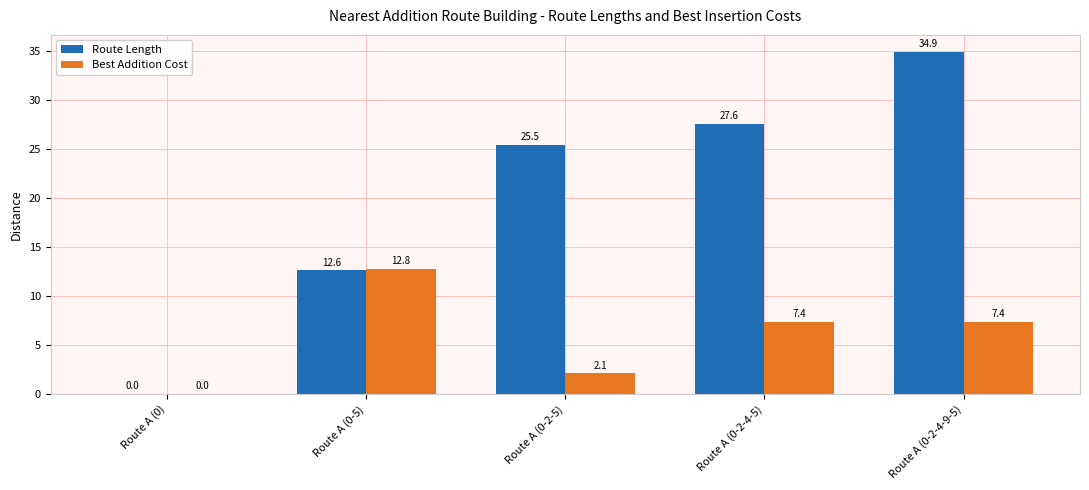

At which label does Best Addition Cost first exceed 7?

Route A (0-5)